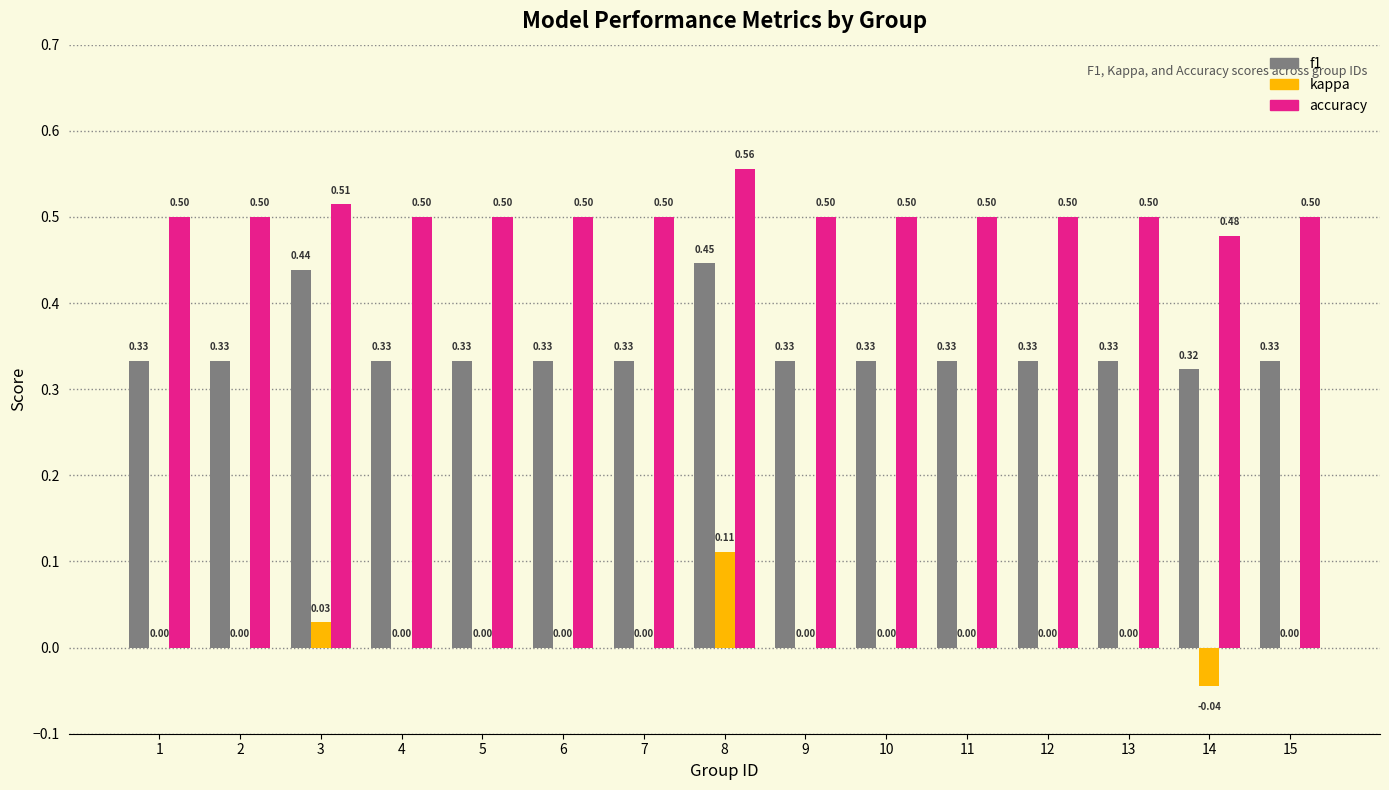

Is the value of f1 at 8 greater than the value of accuracy at 11?

No